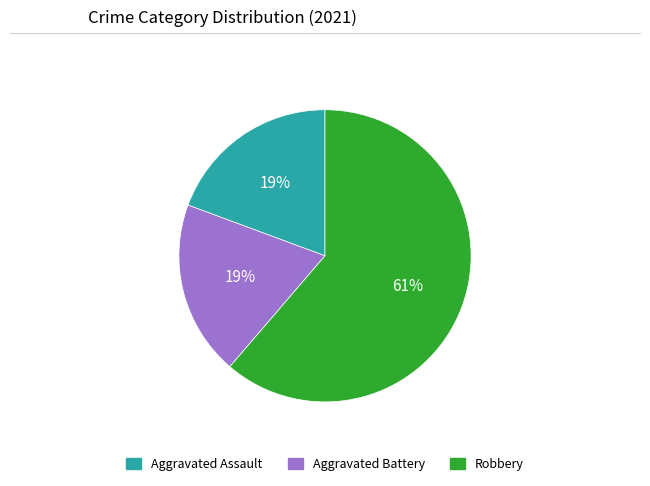

Which slice is the largest?

Robbery